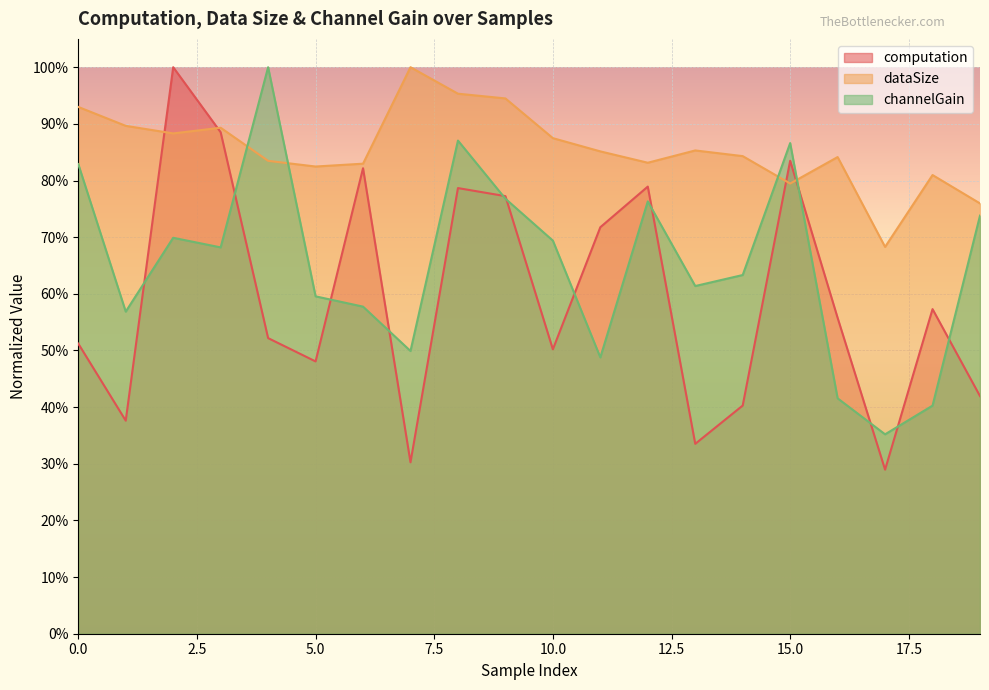

What is the difference between the channelGain values at 0 and 16?

0.4